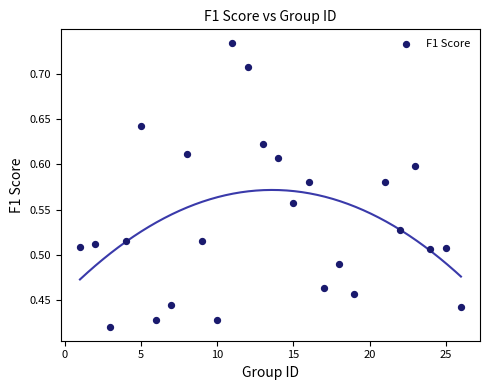

What is the range of X values (max minus min)?

25.0